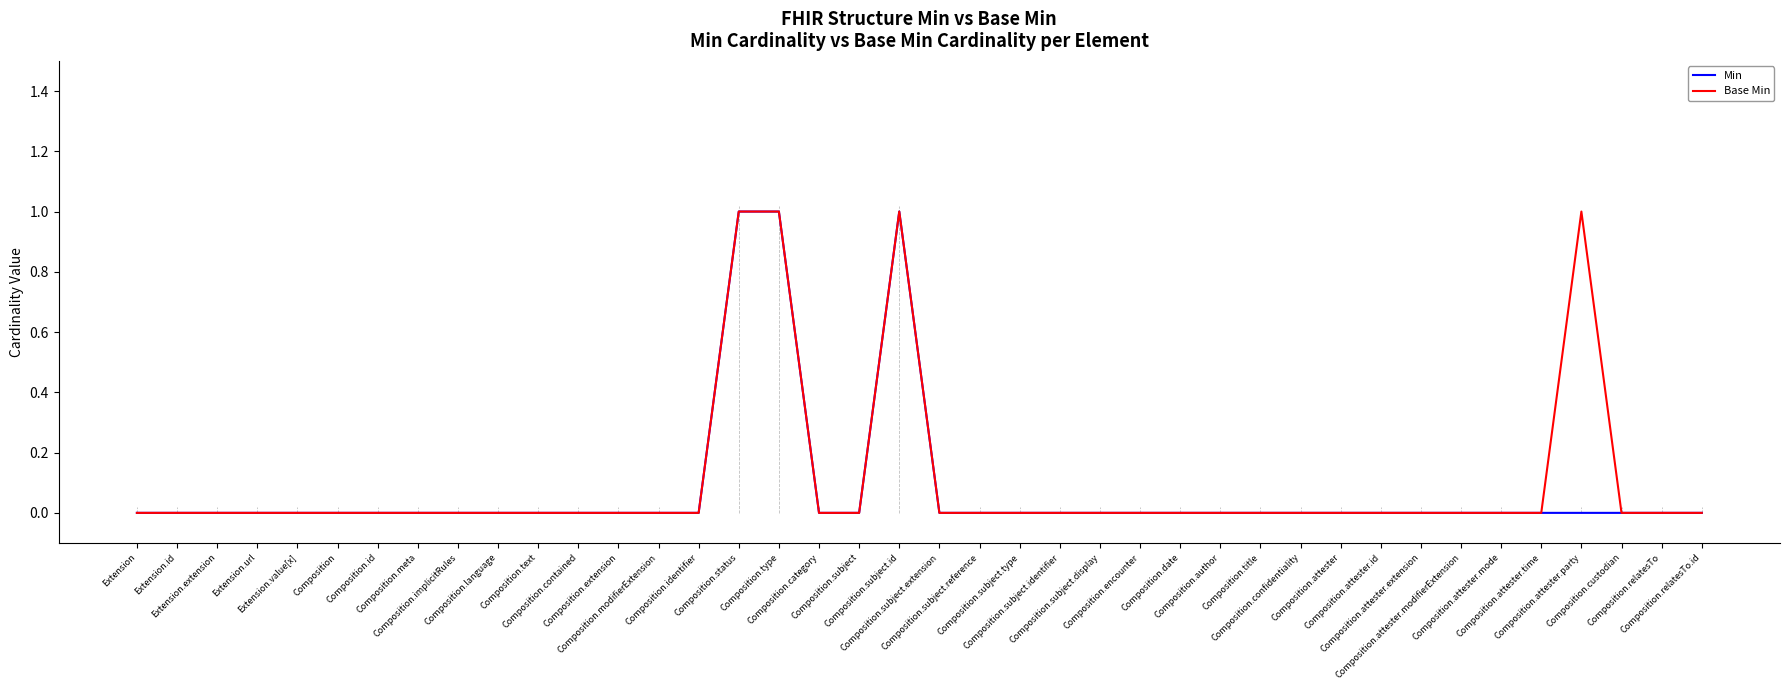

What are all the series names shown in the legend?

Min, Base Min